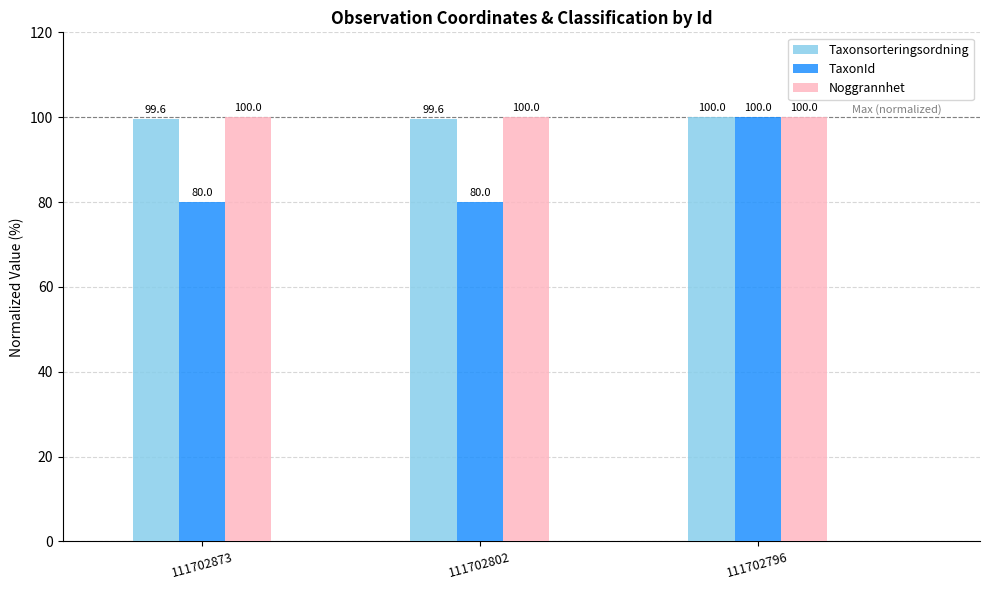

What is the approximate value of Taxonsorteringsordning at 111702873?

99.6